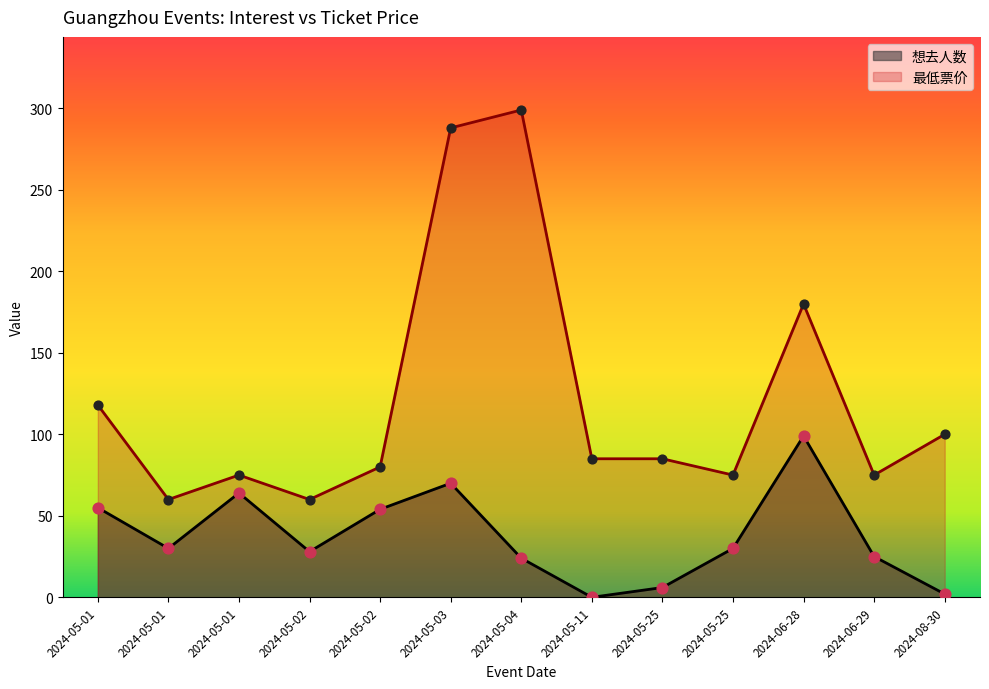

What are all the series names shown in the legend?

想去人数, 最低票价